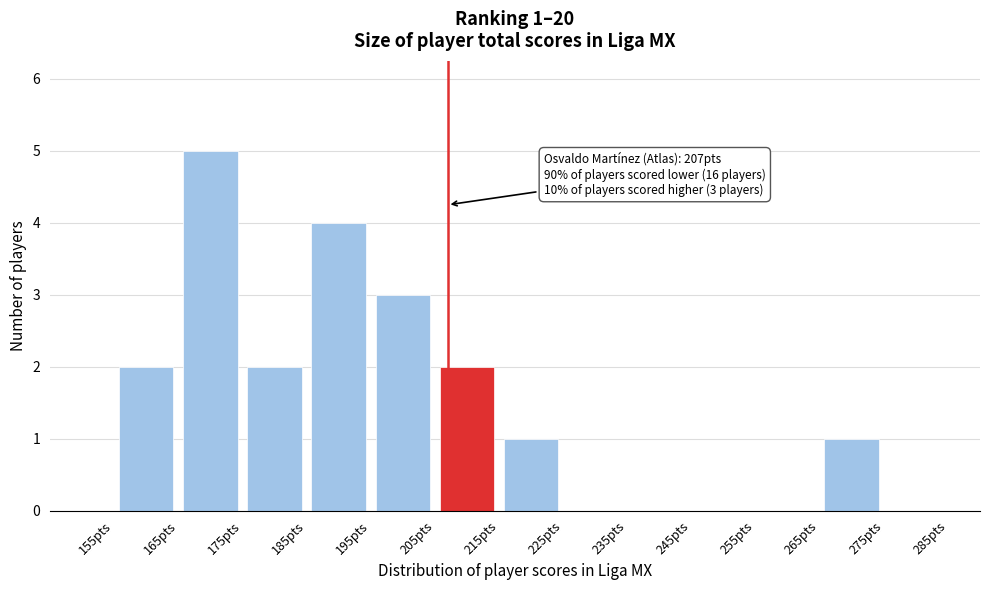

Which range on the x-axis has the tallest bar?

165 to 175